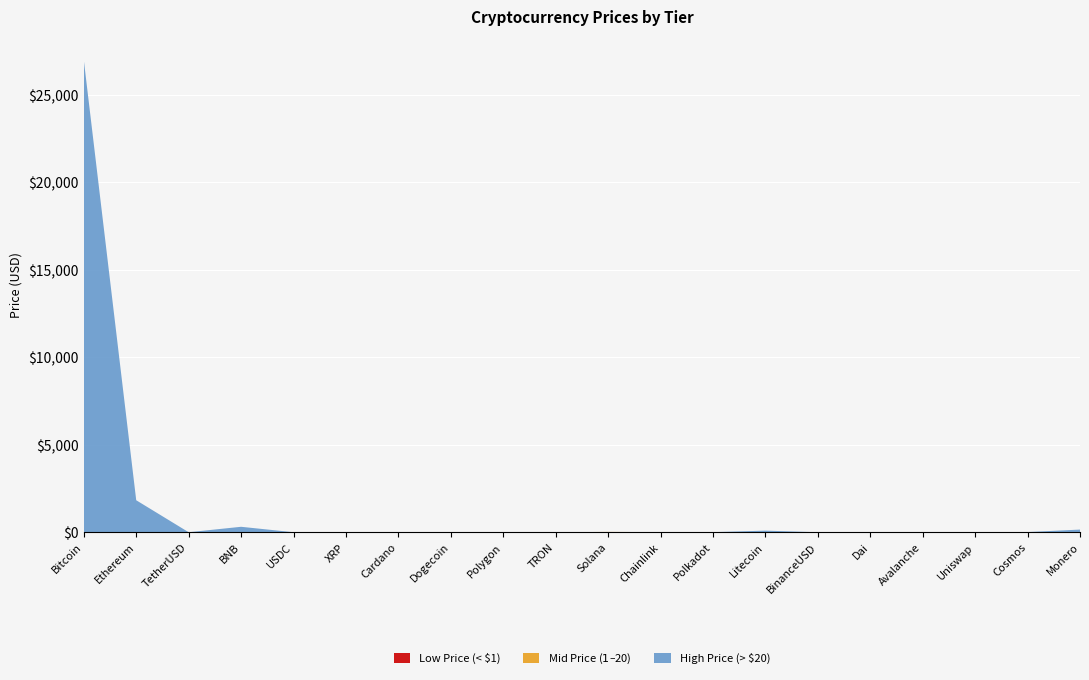

Reading left to right, list all the values displayed in this chart.

Low Price (< $1): 0.0	0.0	1.0	0.0	1.0	0.5	0.4	0.1	0.9	0.1	0.0	0.0	0.0	0.0	1.0	1.0	0.0	0.0	0.0	0.0
Mid Price ($1–$20): 0.0	0.0	0.0	0.0	0.0	0.0	0.0	0.0	0.0	0.0	20.0	6.6	5.4	0.0	0.0	0.0	14.7	5.2	10.6	0.0
High Price (> $20): 26995.7	1829.1	0.0	311.7	0.0	0.0	0.0	0.0	0.0	0.0	0.0	0.0	0.0	92.0	0.0	0.0	0.0	0.0	0.0	152.7